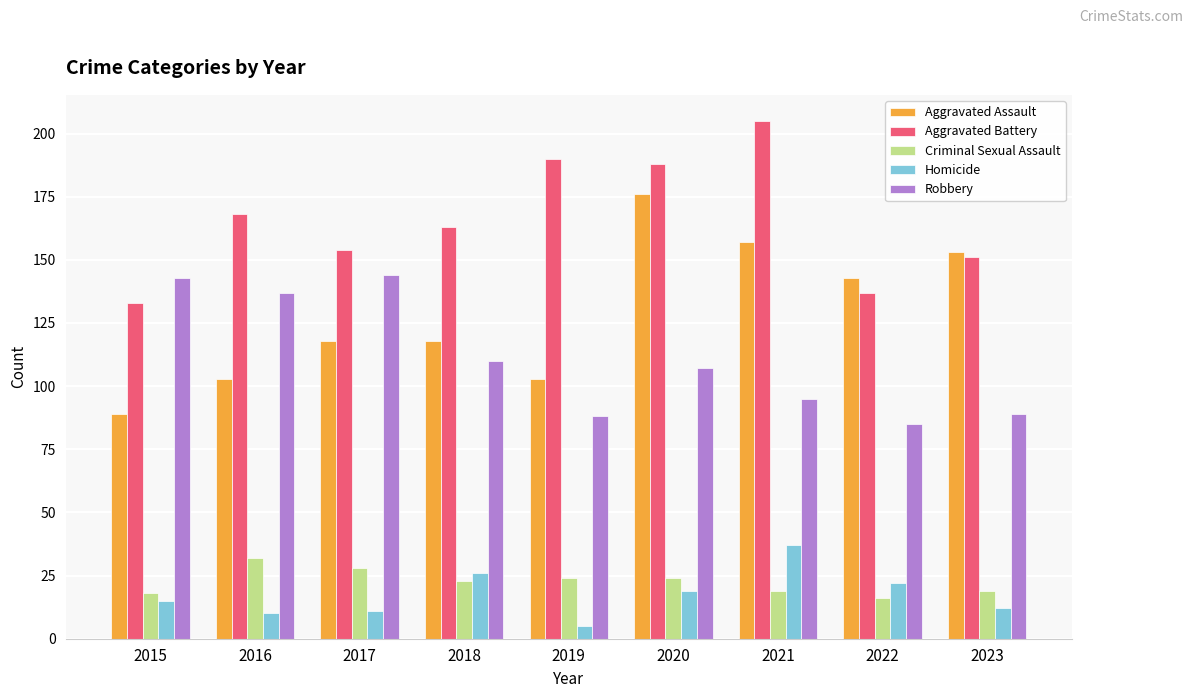

How many bars are there in total?

45